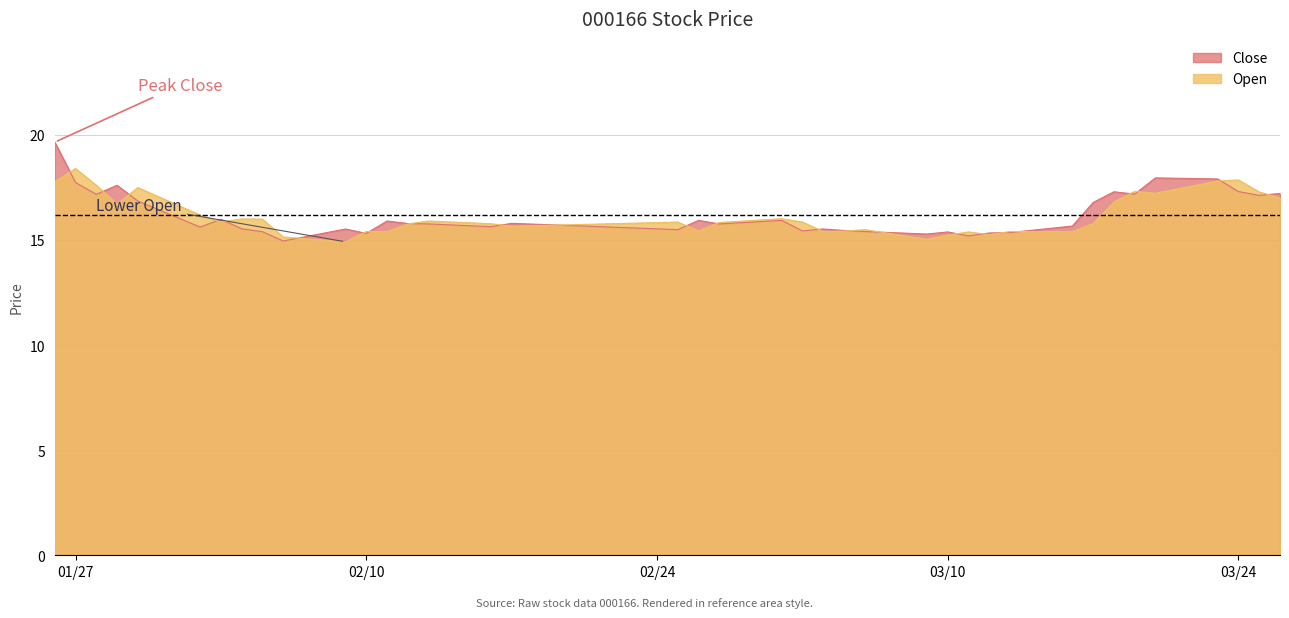

How many times do Open and Close cross each other?

24